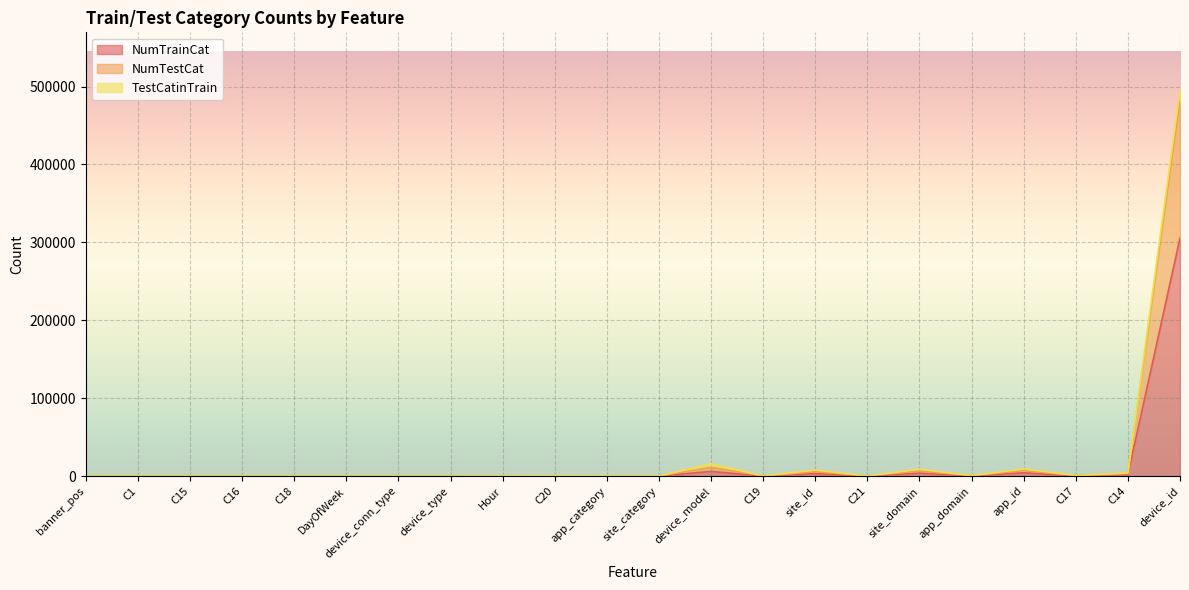

What is the label of the 6th point from the left?

DayOfWeek